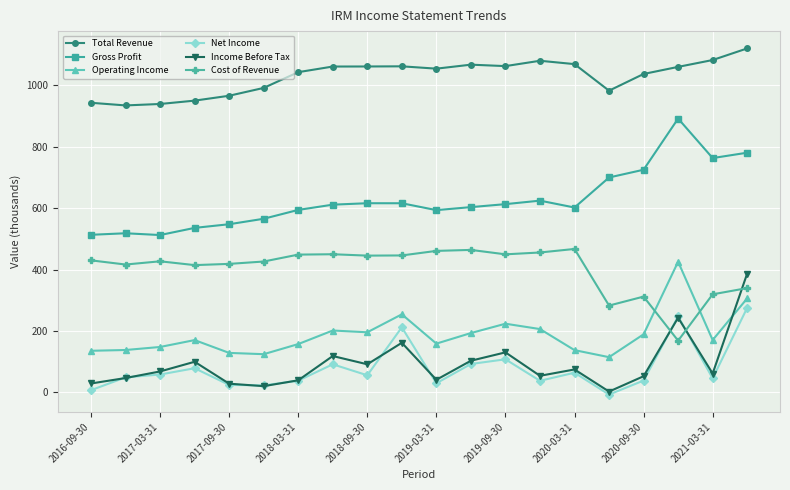

At how many categories does at least one series exceed 375?

20